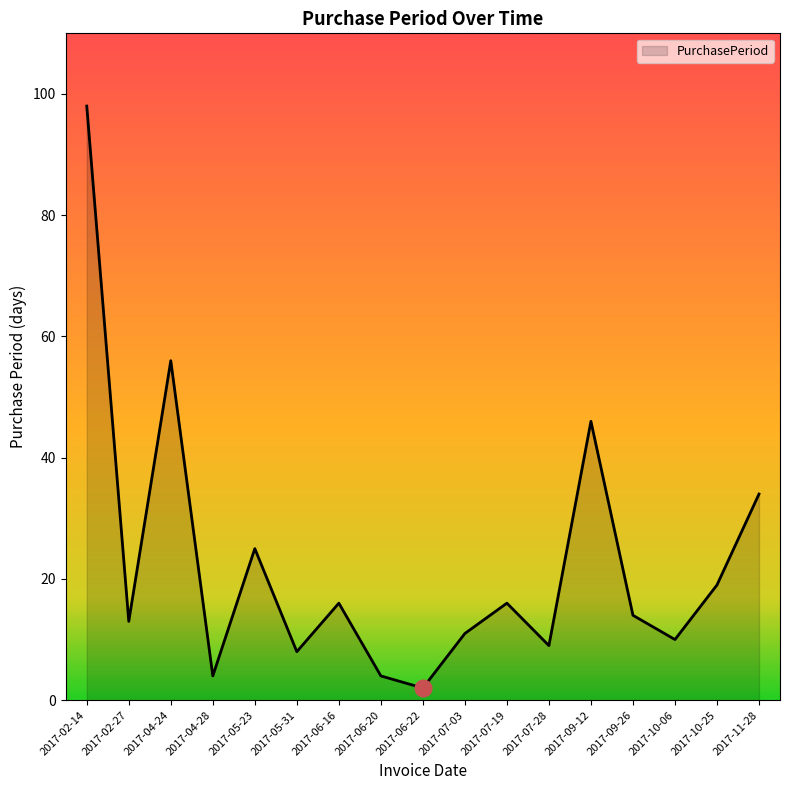

Where is the first local minimum?

2017-02-27